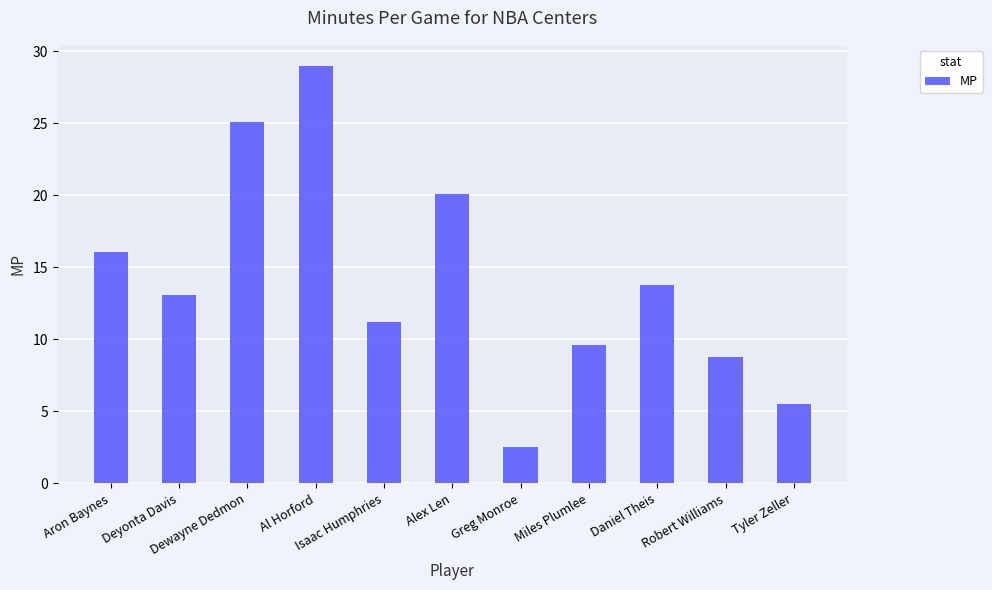

How many categories are shown in the chart?

11